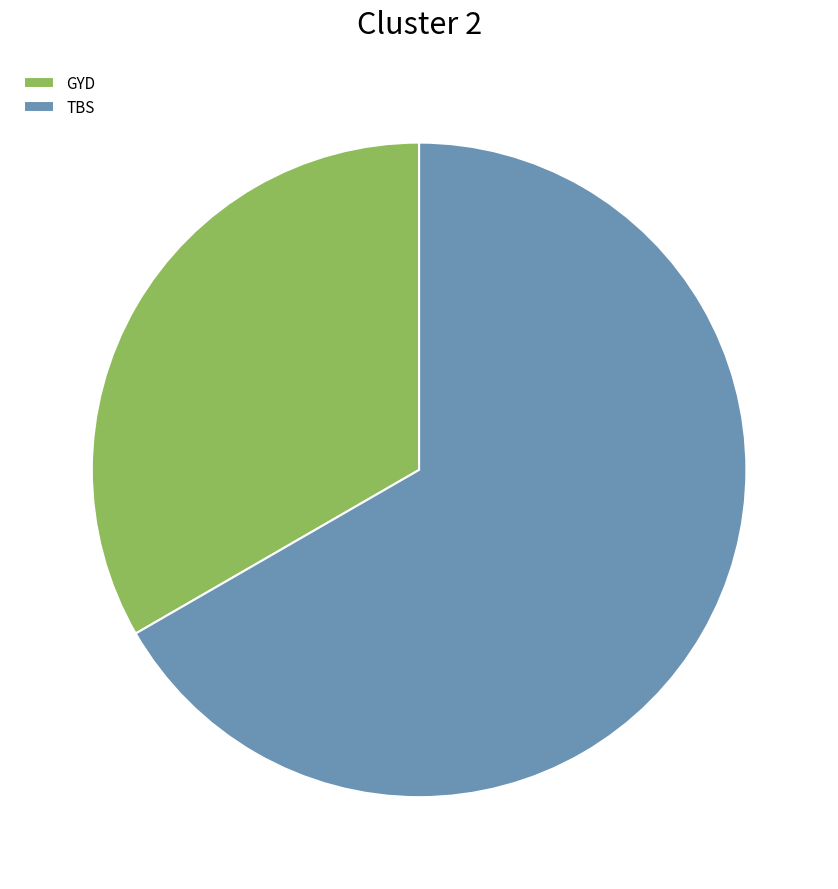

Do GYD and TBS together represent more than half of the pie?

Yes